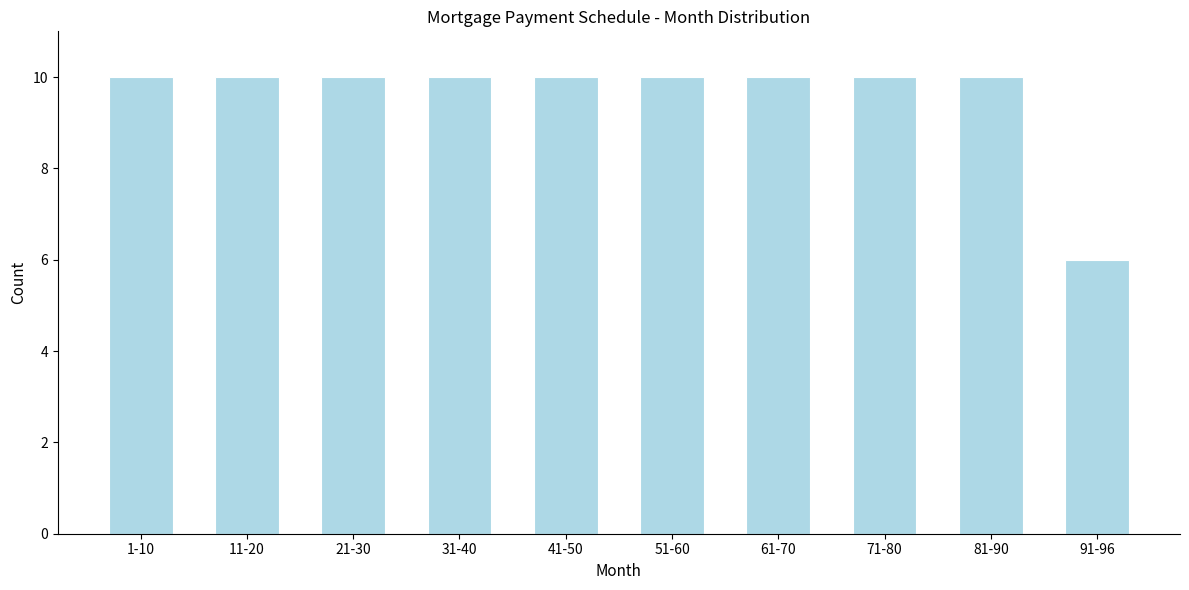

Reading left to right, list all the values displayed in this chart.

10	10	10	10	10	10	10	10	10	6